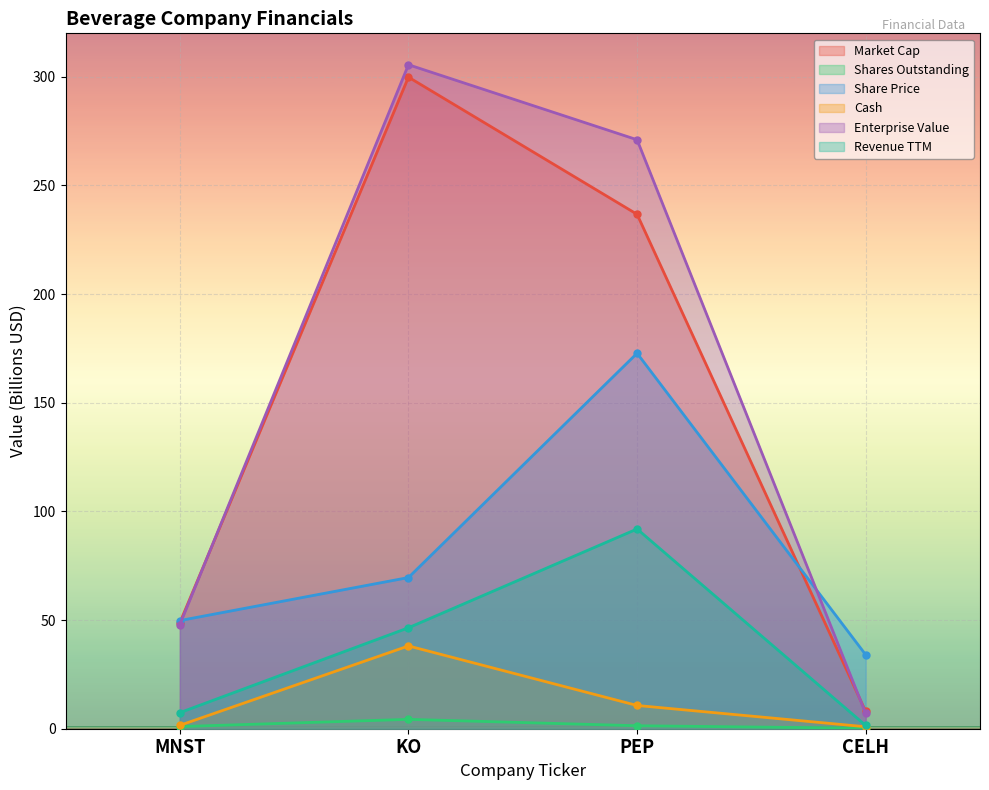

True or false: Shares Outstanding and Revenue TTM intersect in this chart.

False